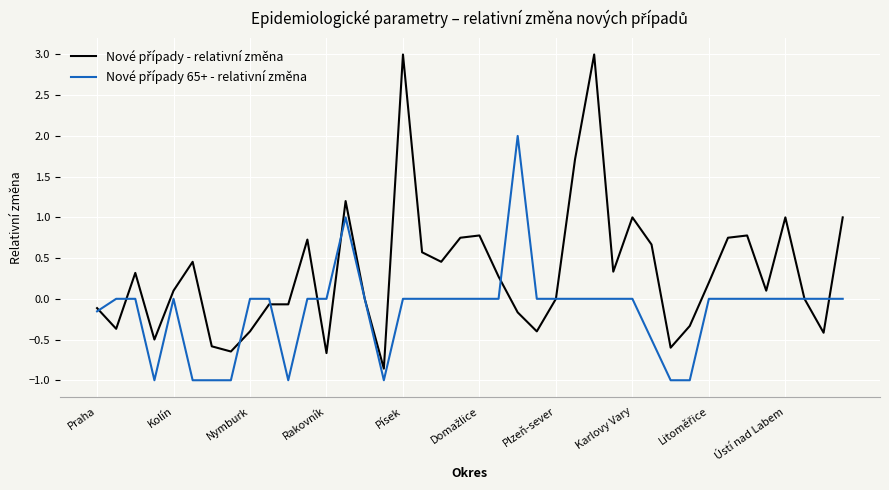

What is the greatest value displayed?

3.0